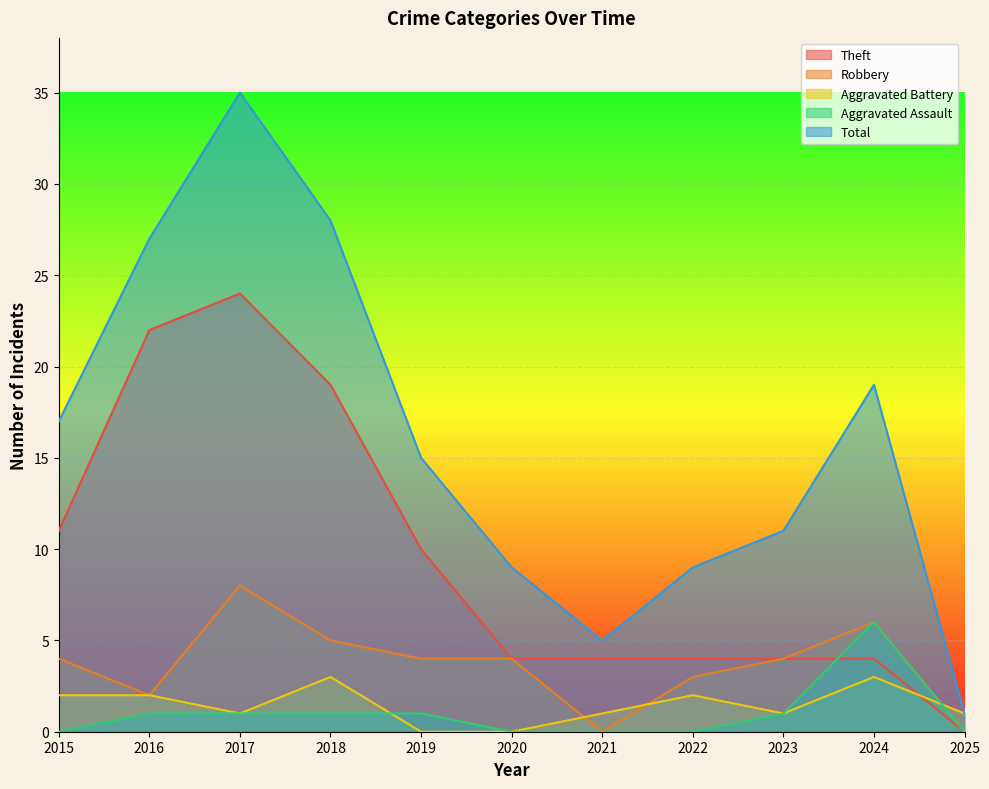

Does the chart display data point markers on the line(s)?

No